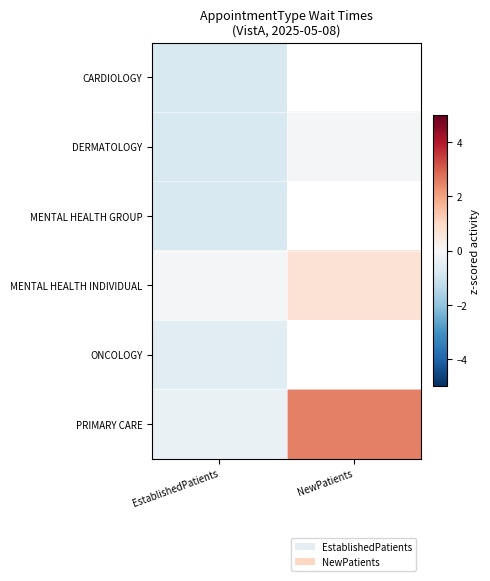

What is the maximum value for MENTAL HEALTH INDIVIDUAL?

0.7